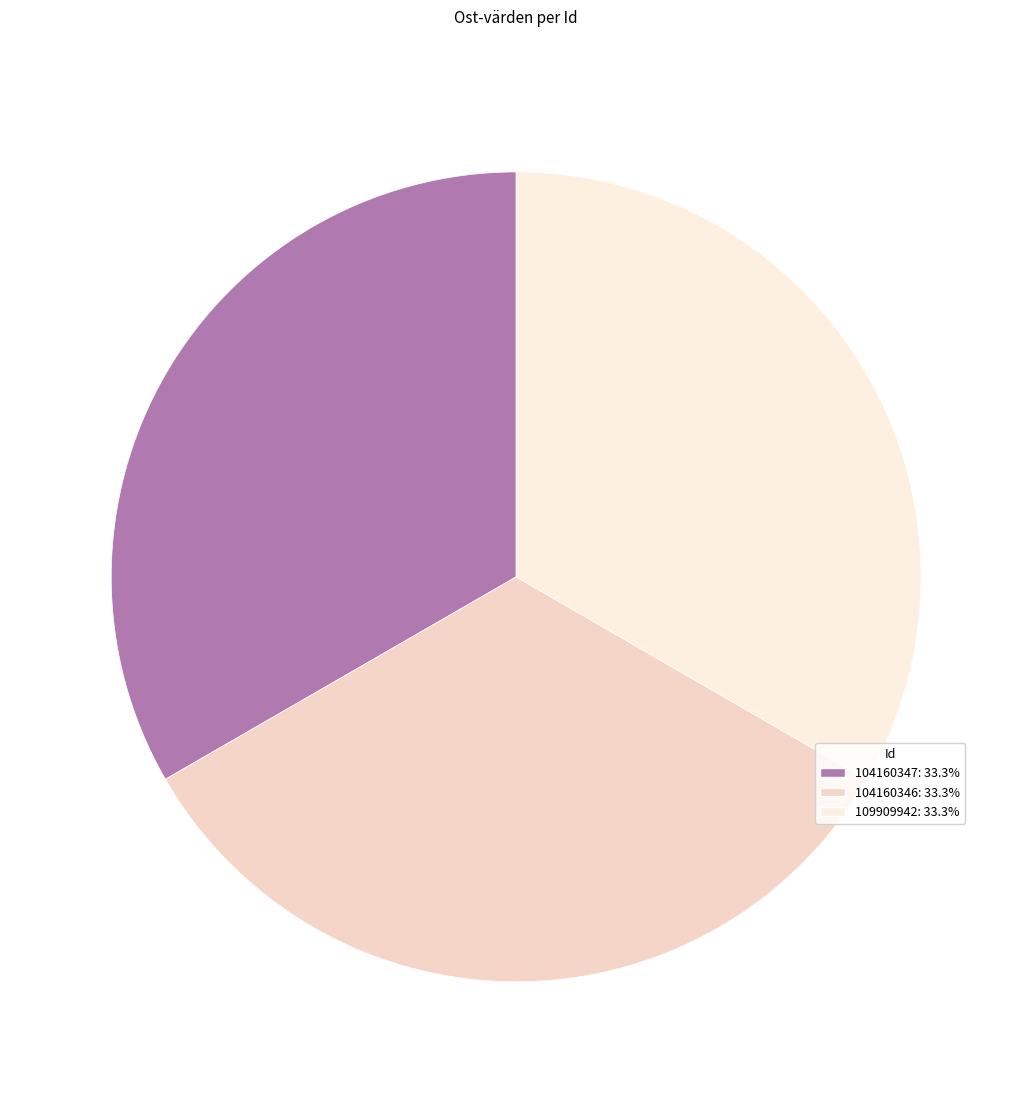

Count the number of slices in the pie.

3